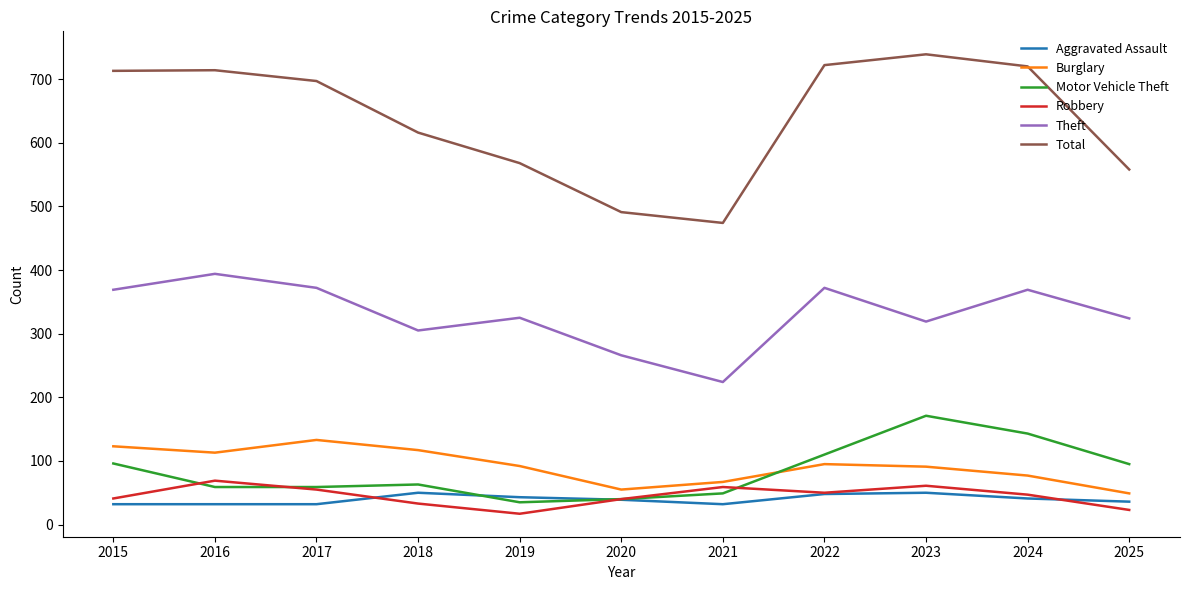

Is the value of Aggravated Assault at 2021 greater than the value of Total at 2021?

No